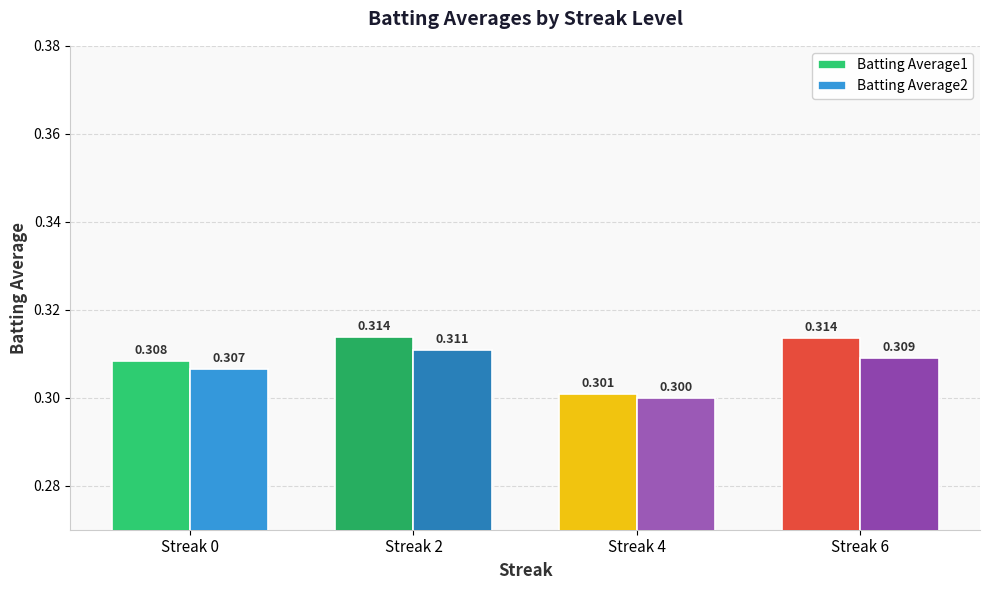

Does the chart contain any negative values?

No